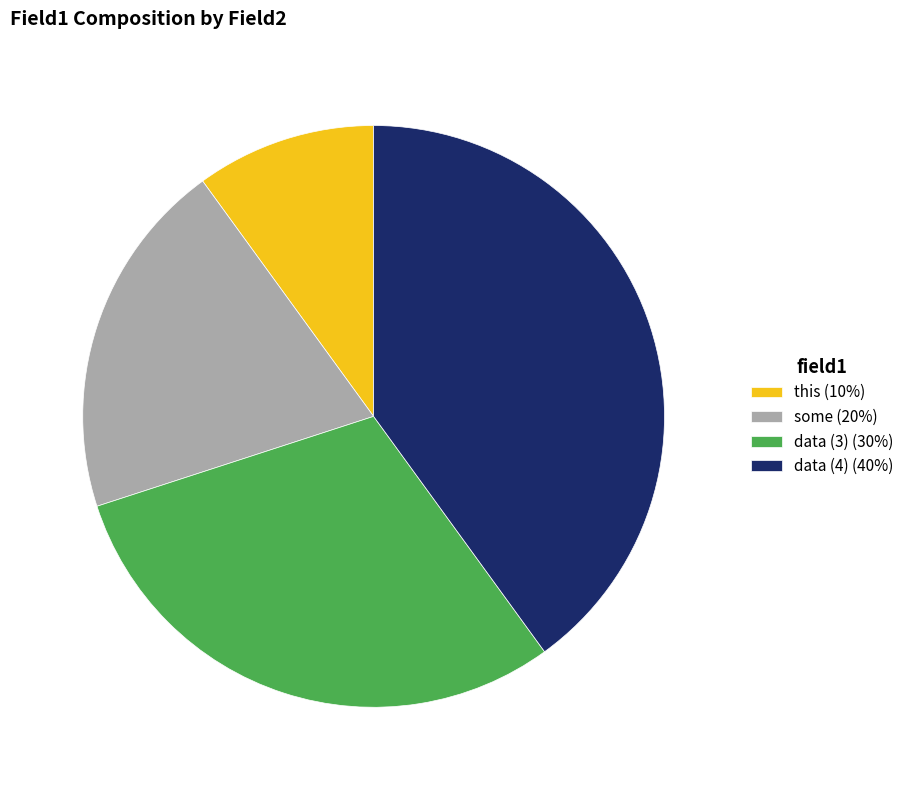

Do data (4) (40%) and data (3) (30%) together represent more than half of the pie?

Yes